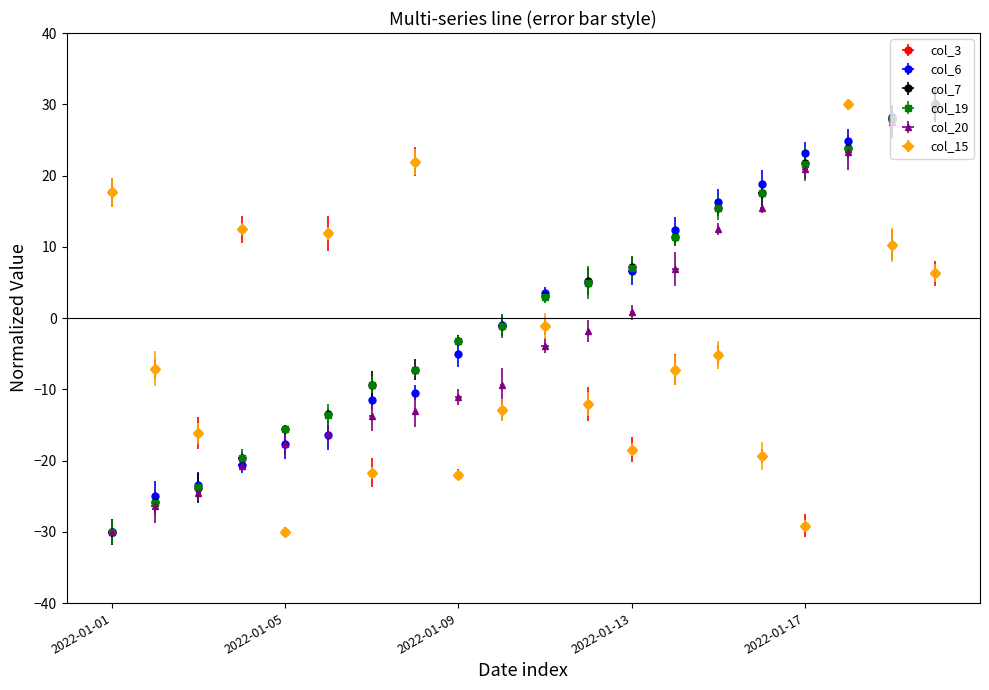

What is the approximate value of col_7 at 2022-01-11?

3.0